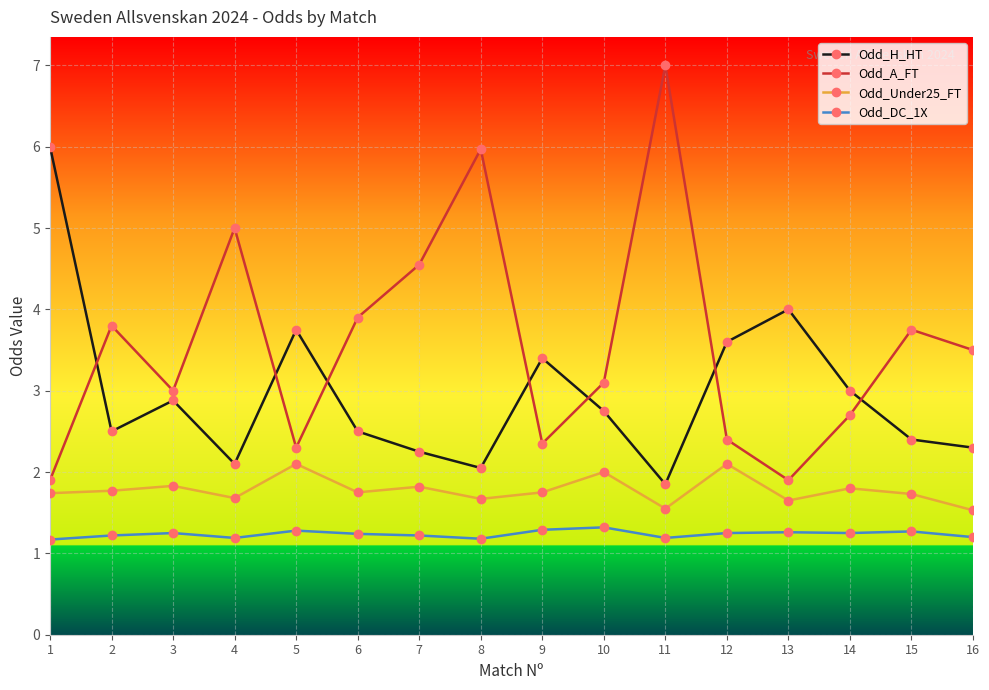

True or false: Odd_Under25_FT and Odd_A_FT cross at least once.

False